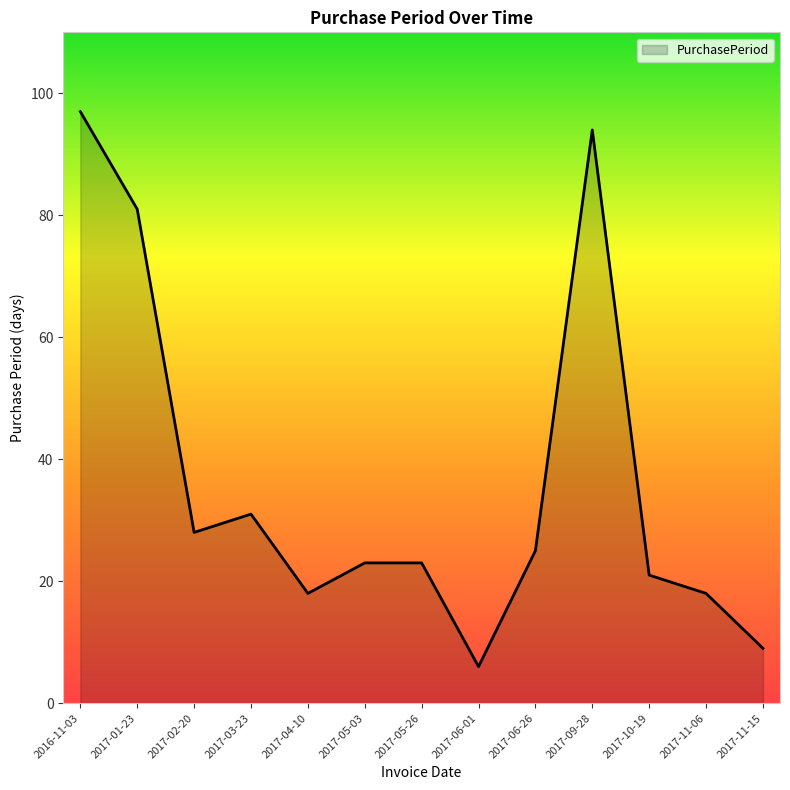

What position from the right is 2017-06-01?

6